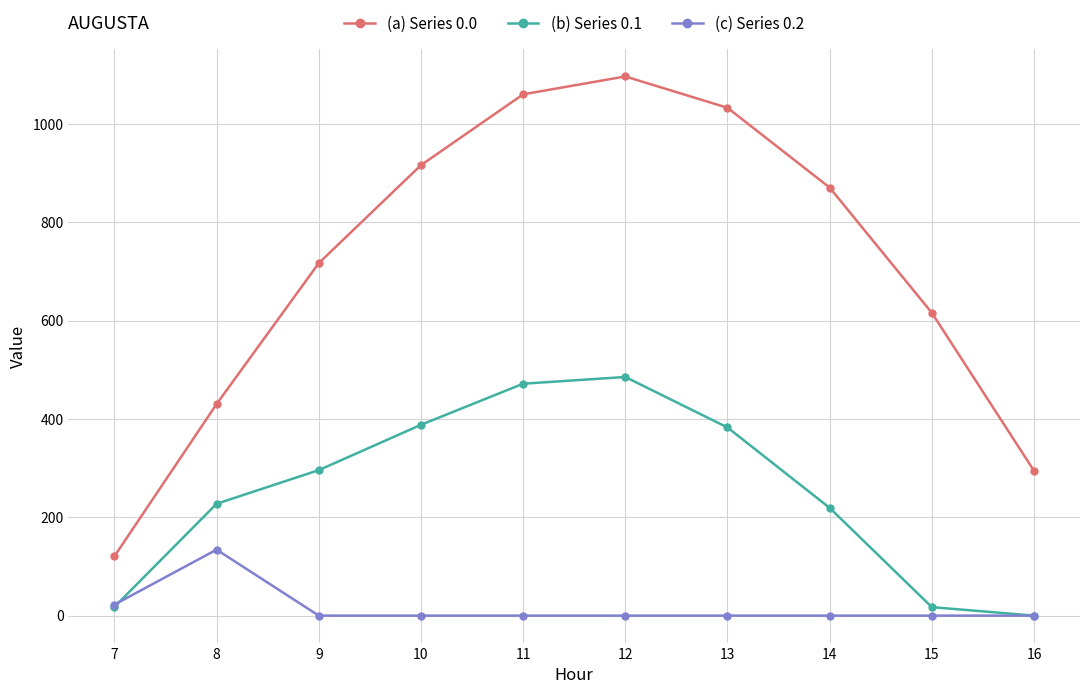

What is the average value of the (b) Series 0.1 series?

250.5